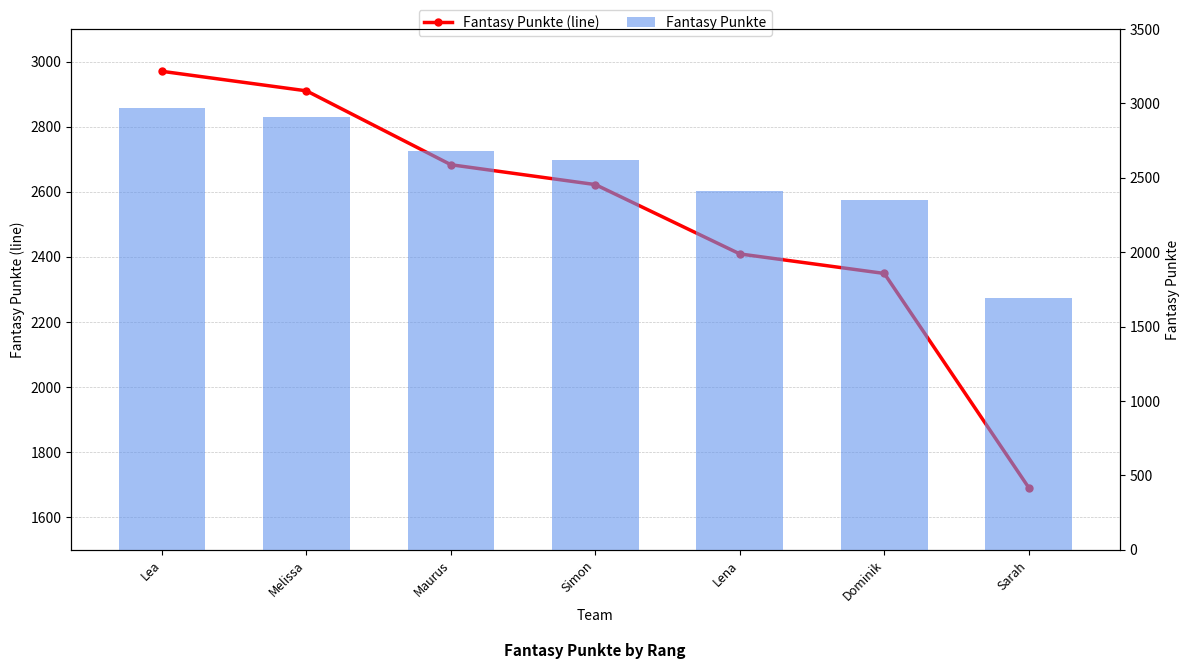

Between Lea and Simon, which is larger?

Lea